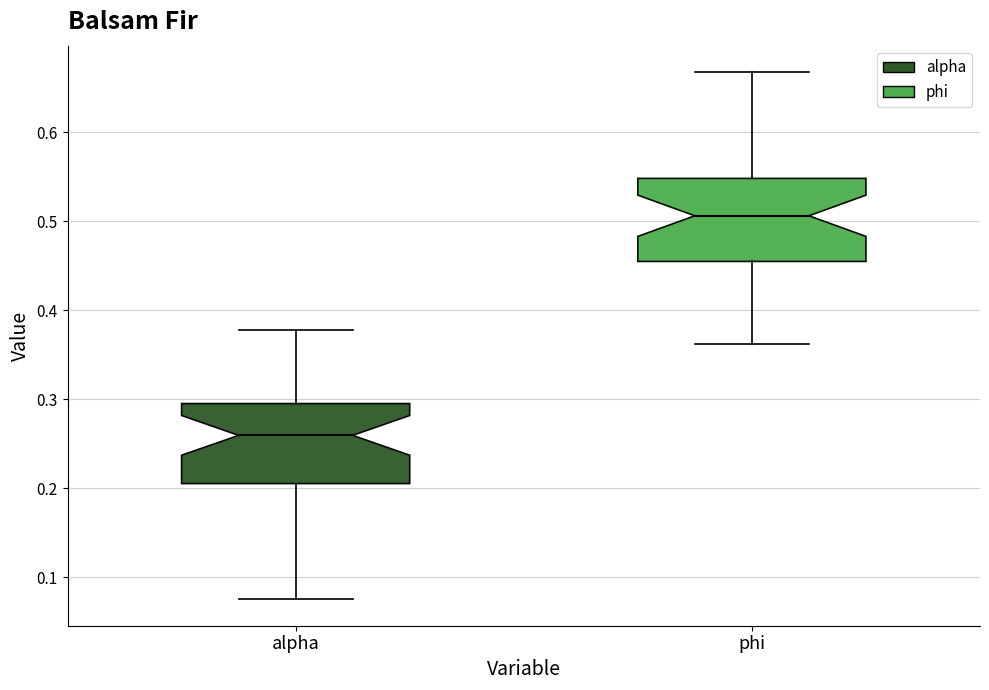

Which box has the highest median line?

phi